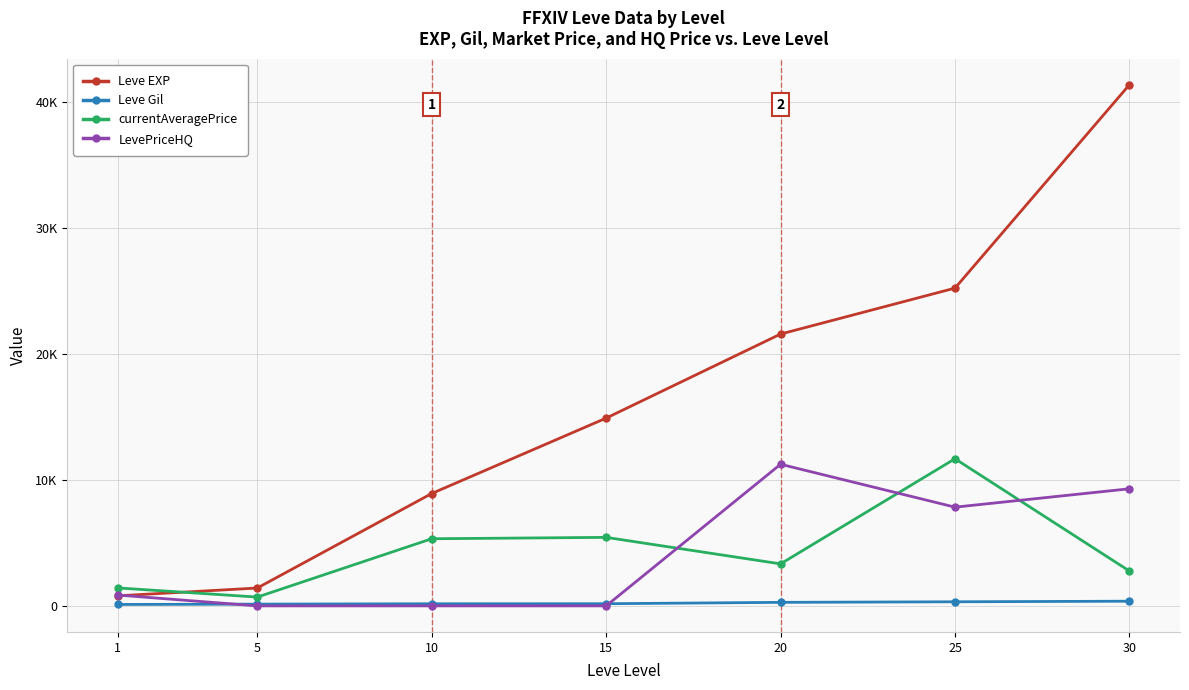

What are all the series names shown in the legend?

Leve EXP, Leve Gil, currentAveragePrice, LevePriceHQ